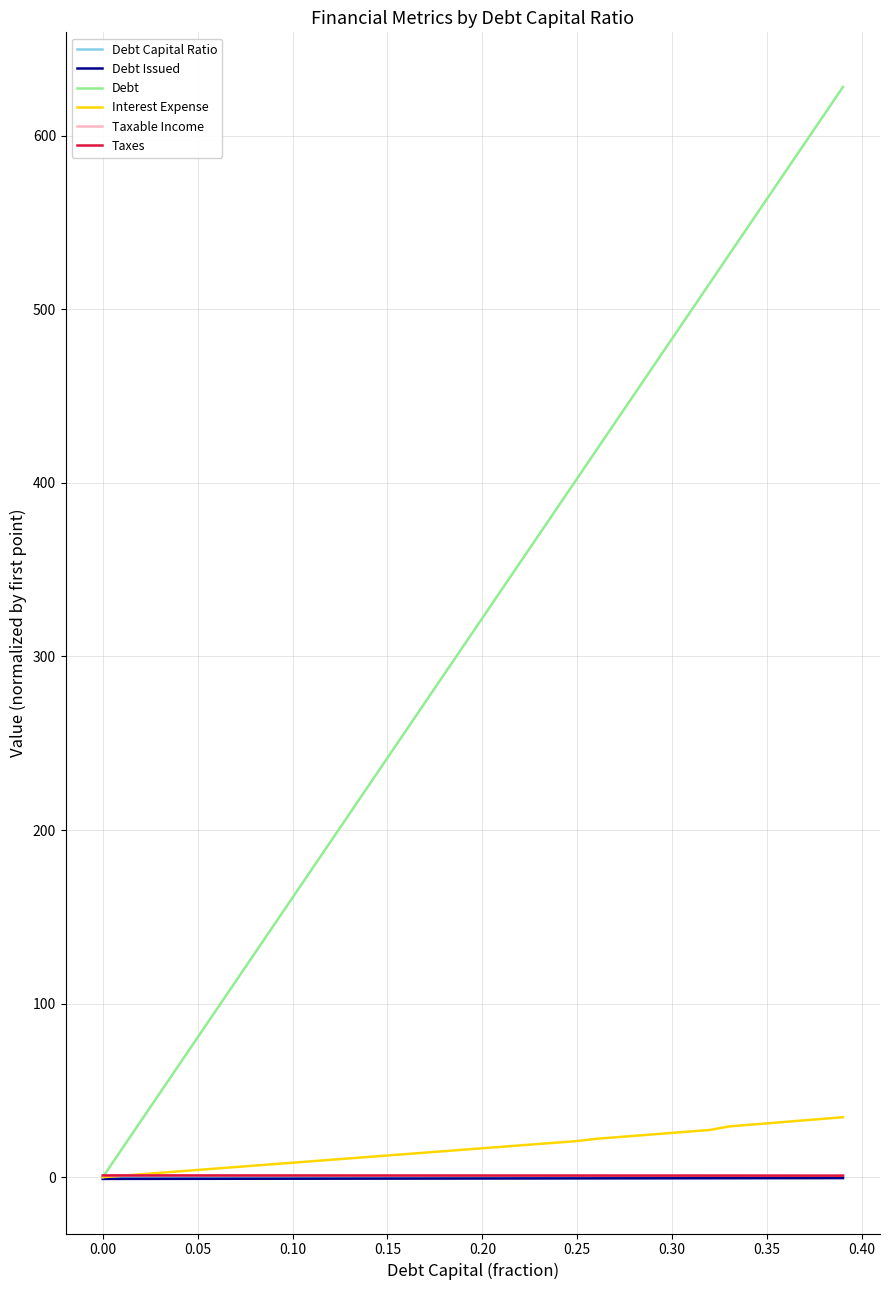

Which series has the largest total across all categories?

Debt